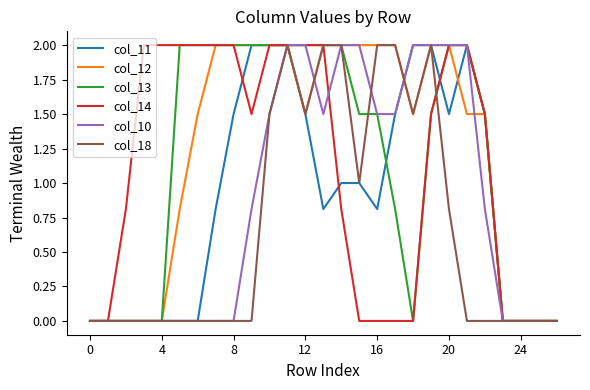

What is the maximum value for col_12?

2.0